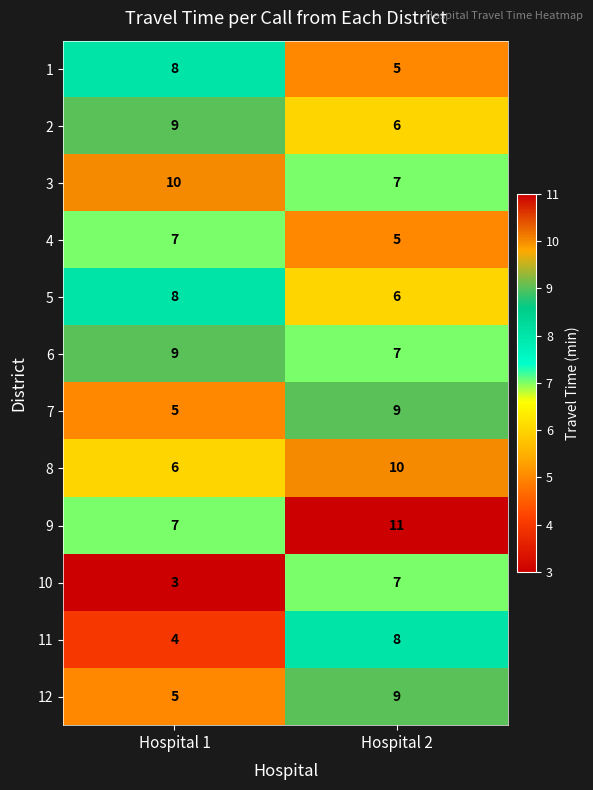

What is the sum of all 1 values?

13